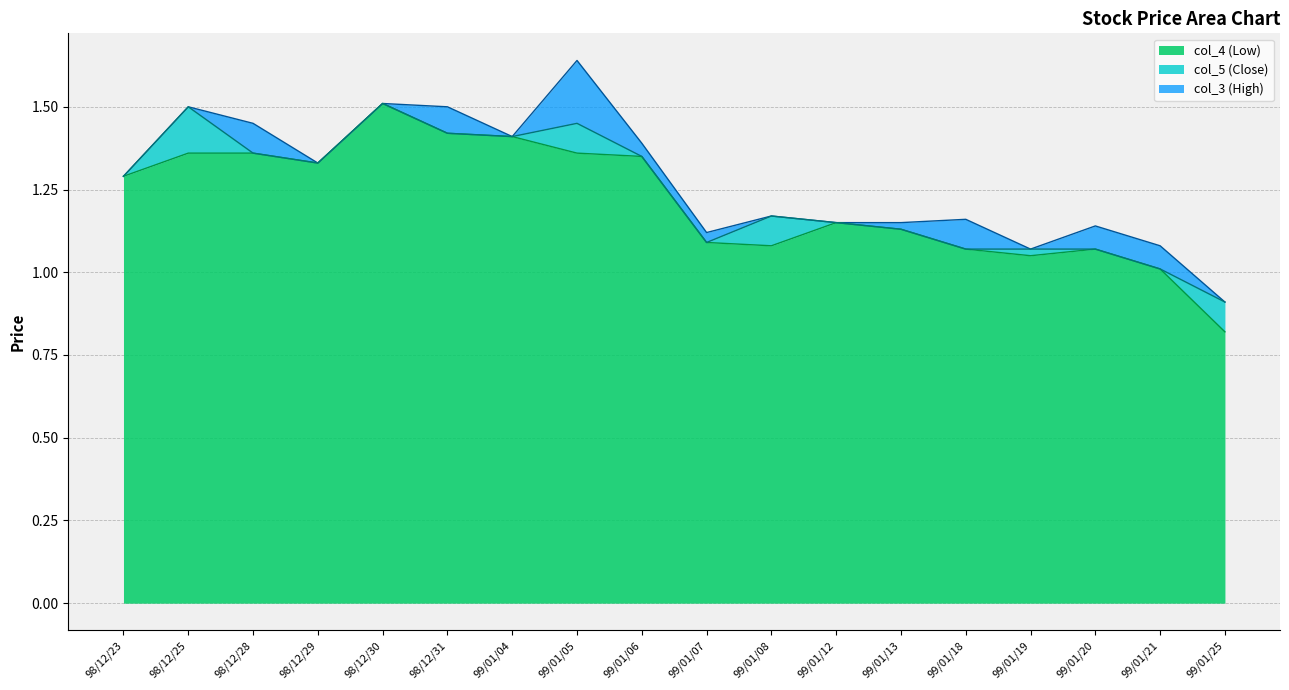

Where is the first local minimum for col_3 (High)?

98/12/29